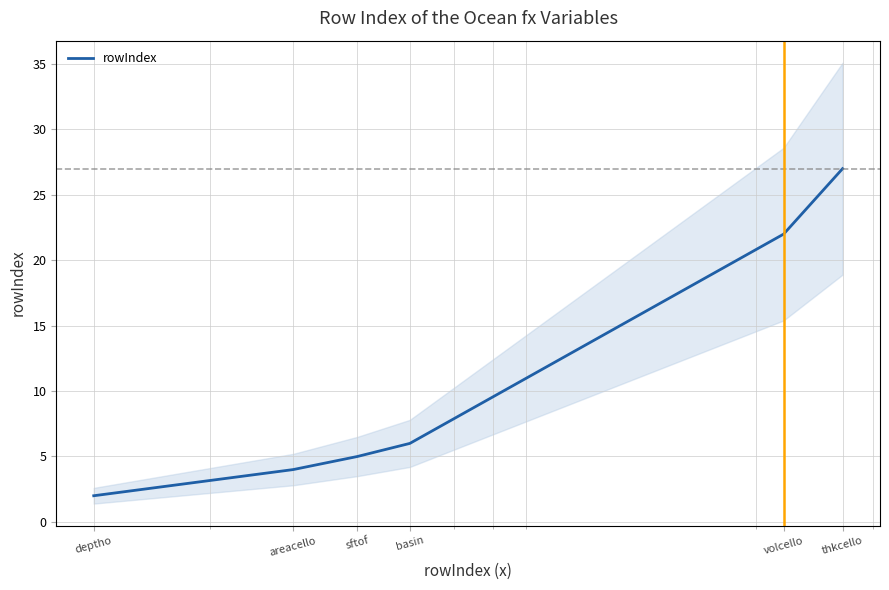

What is the sum of the values at deptho and basin?

8